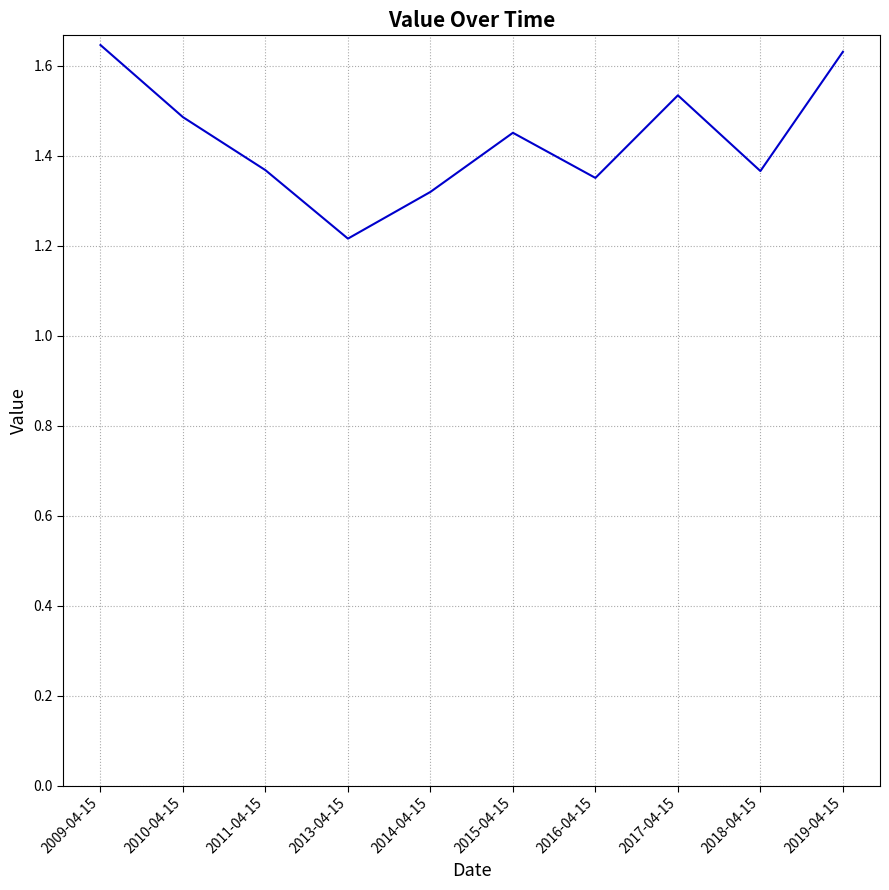

What is the difference between the values at 2018-04-15 and 2019-04-15?

0.3